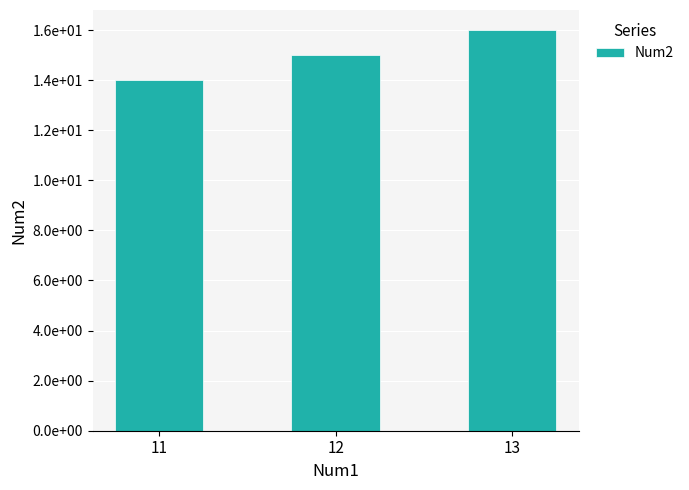

What is the difference between the maximum and minimum values?

2